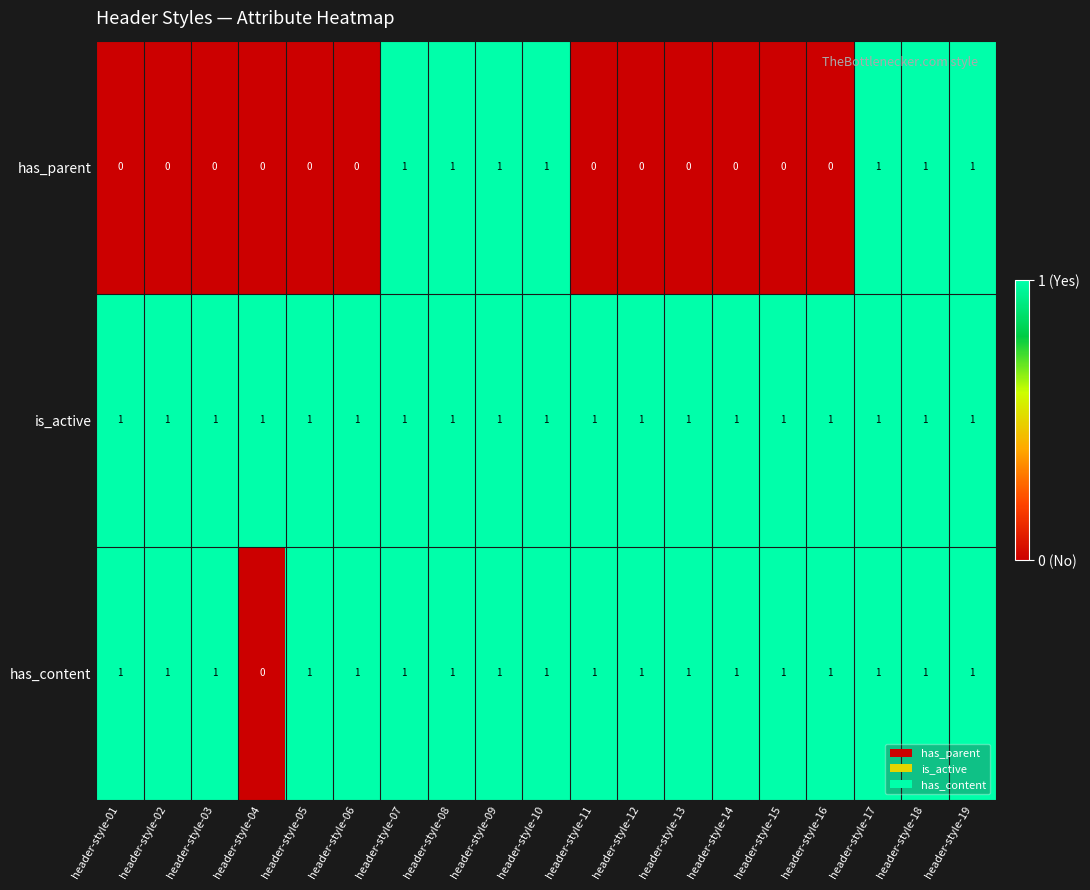

At how many categories does at least one series exceed 0?

19